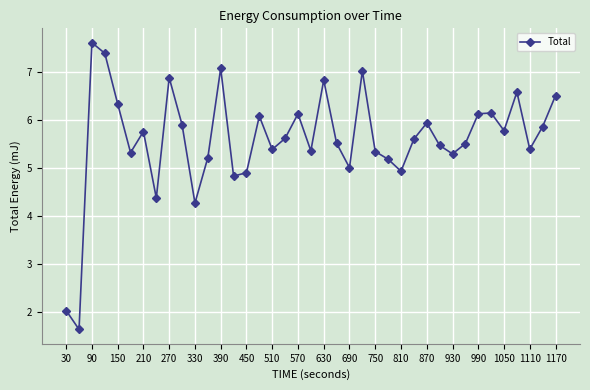

What is the value of the 19th point from the left?

6.1